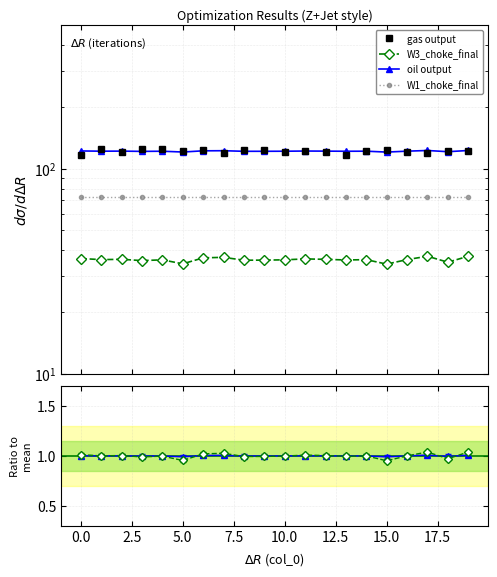

Rank the series by their maximum value, from highest to lowest.

gas output, oil output, W1_choke_final, W3_choke_final